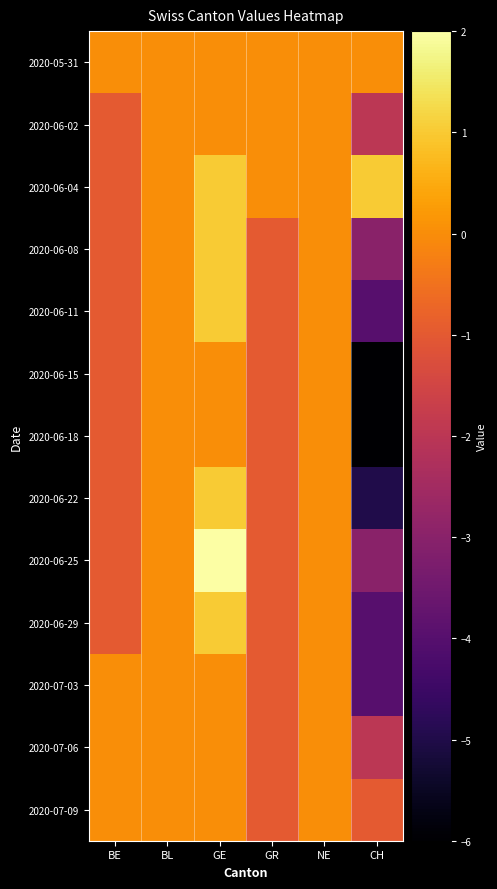

Reading right to left, transcribe all the data shown in this chart.

2020-05-31: CH=0	NE=0	GR=0	GE=0	BL=0	BE=0
2020-06-02: CH=-2	NE=0	GR=0	GE=0	BL=0	BE=-1
2020-06-04: CH=1	NE=0	GR=0	GE=1	BL=0	BE=-1
2020-06-08: CH=-3	NE=0	GR=-1	GE=1	BL=0	BE=-1
2020-06-11: CH=-4	NE=0	GR=-1	GE=1	BL=0	BE=-1
2020-06-15: CH=-6	NE=0	GR=-1	GE=0	BL=0	BE=-1
2020-06-18: CH=-6	NE=0	GR=-1	GE=0	BL=0	BE=-1
2020-06-22: CH=-5	NE=0	GR=-1	GE=1	BL=0	BE=-1
2020-06-25: CH=-3	NE=0	GR=-1	GE=2	BL=0	BE=-1
2020-06-29: CH=-4	NE=0	GR=-1	GE=1	BL=0	BE=-1
2020-07-03: CH=-4	NE=0	GR=-1	GE=0	BL=0	BE=0
2020-07-06: CH=-2	NE=0	GR=-1	GE=0	BL=0	BE=0
2020-07-09: CH=-1	NE=0	GR=-1	GE=0	BL=0	BE=0